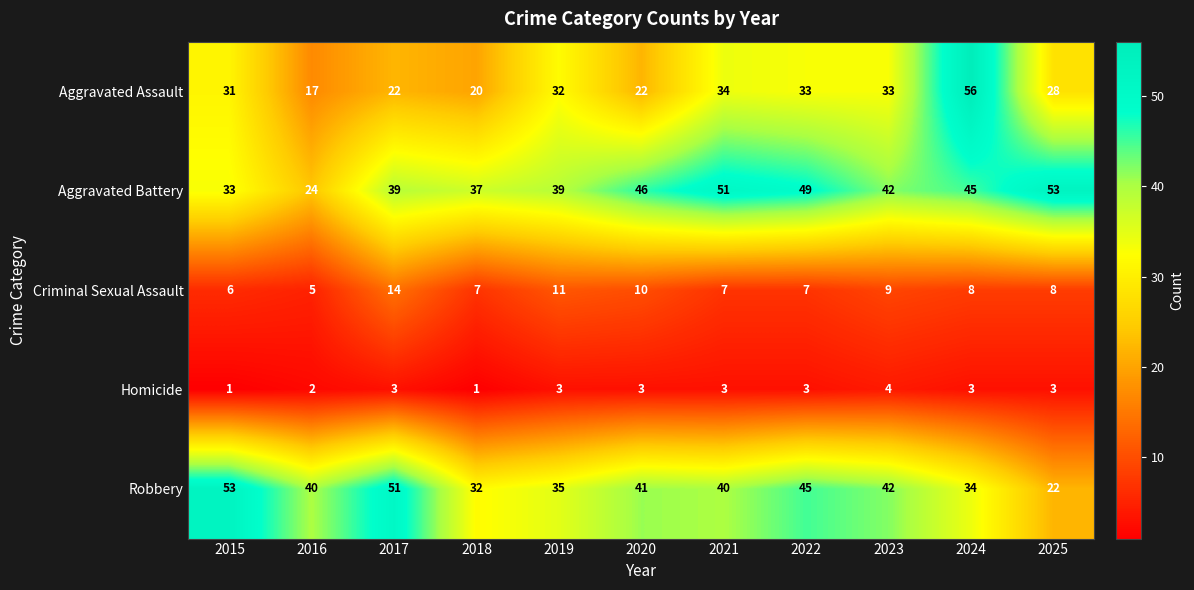

What is the sum of the Aggravated Battery values at 2019 and 2018?

76